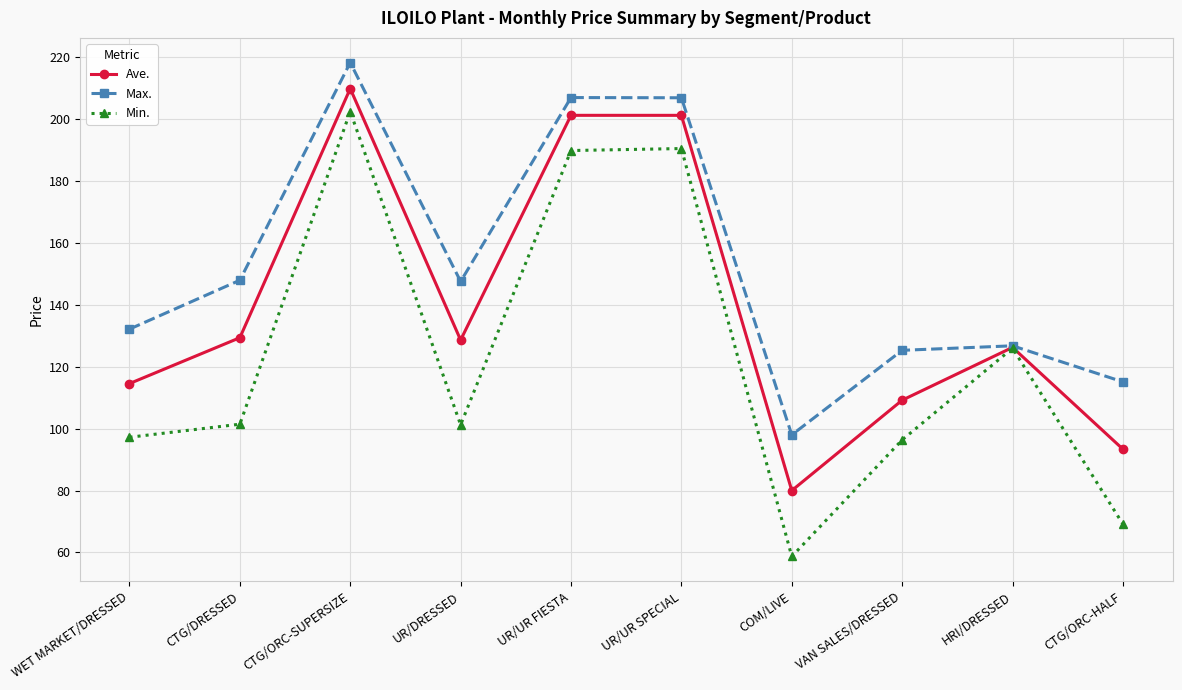

What position from the left is COM/LIVE?

7